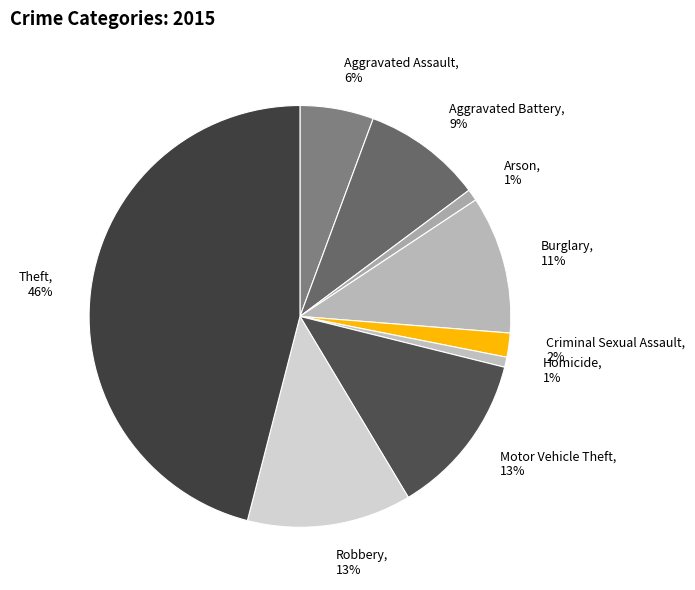

Does any single category account for the majority?

No